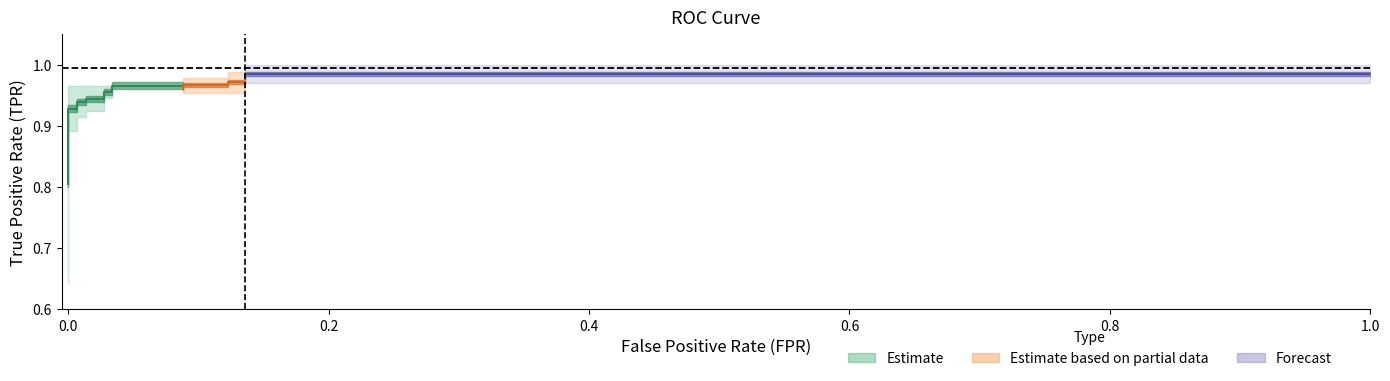

The value of fpr at 16 is 0.1. True or false?

True